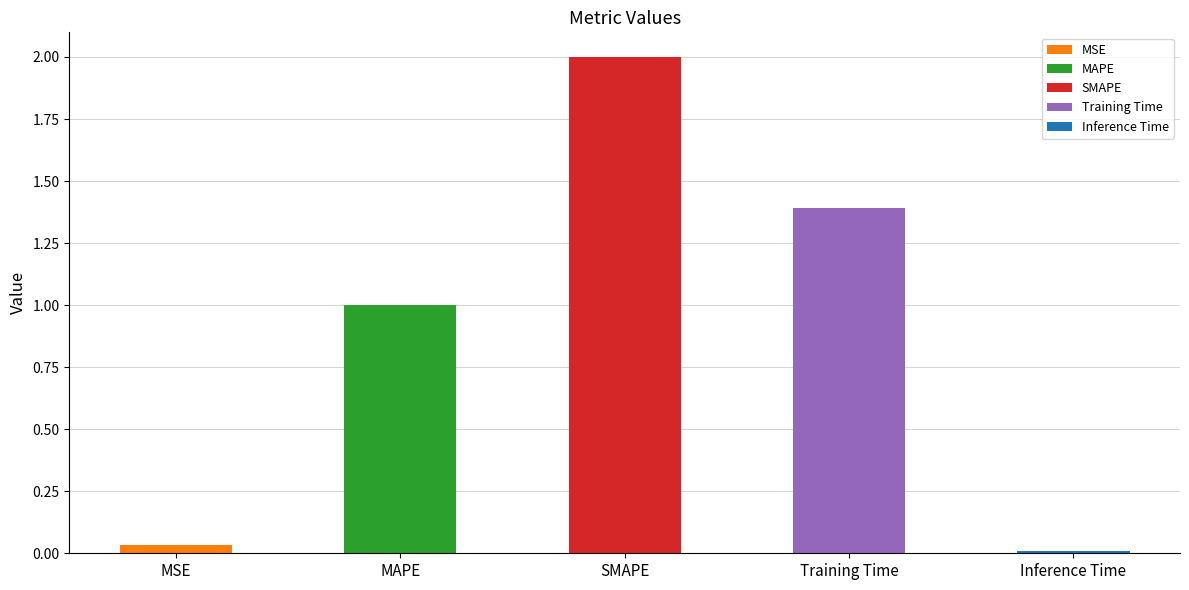

What is the sum of the values at SMAPE and MSE?

2.0